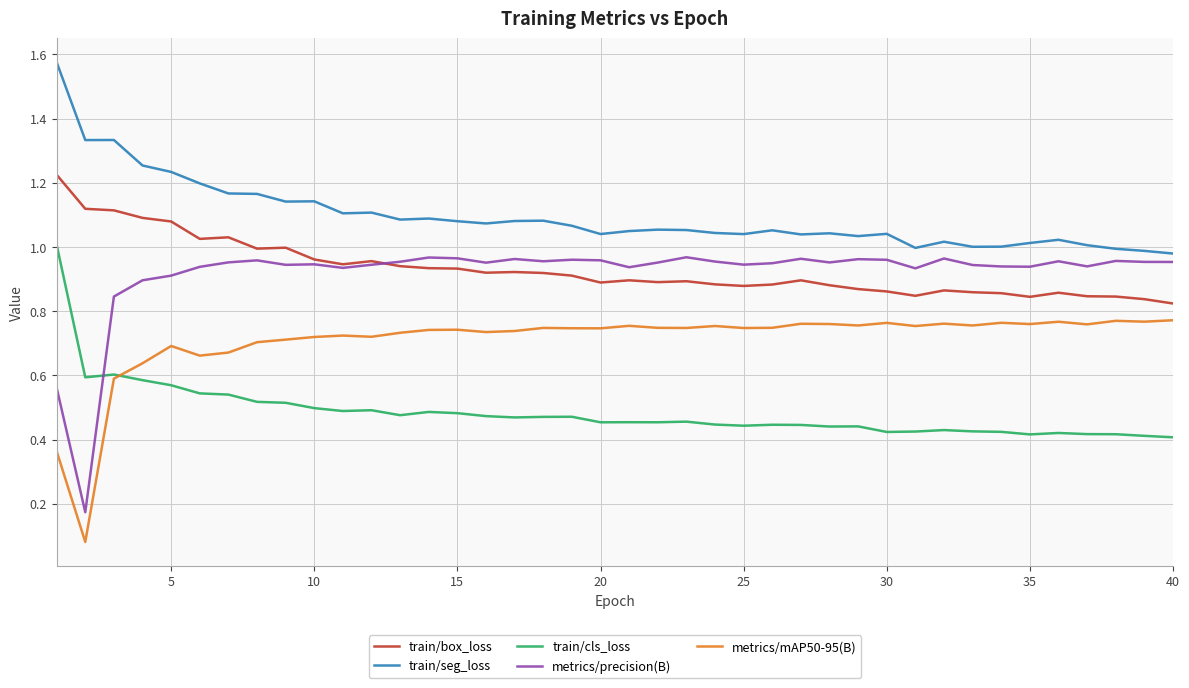

Which series has the largest range (max minus min)?

metrics/precision(B)